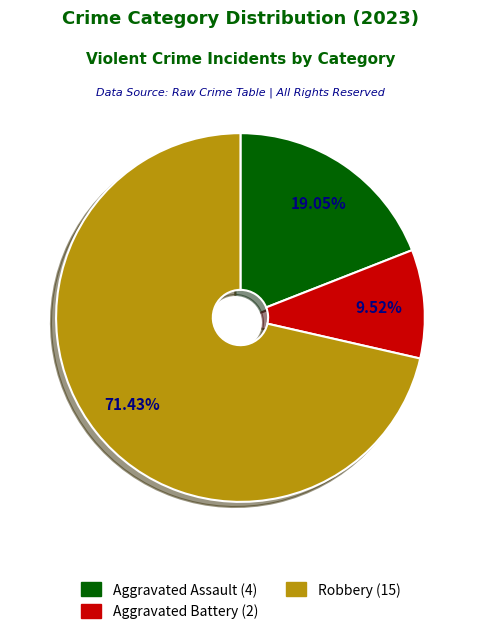

How many slices are in this pie chart?

3